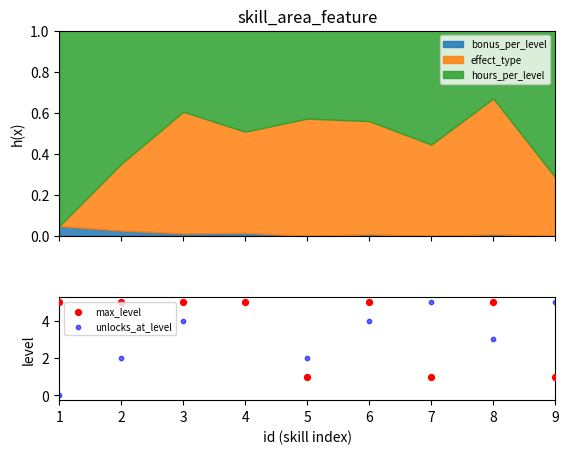

Is the value of max_level at 3 greater than the value of unlocks_at_level at 7?

No